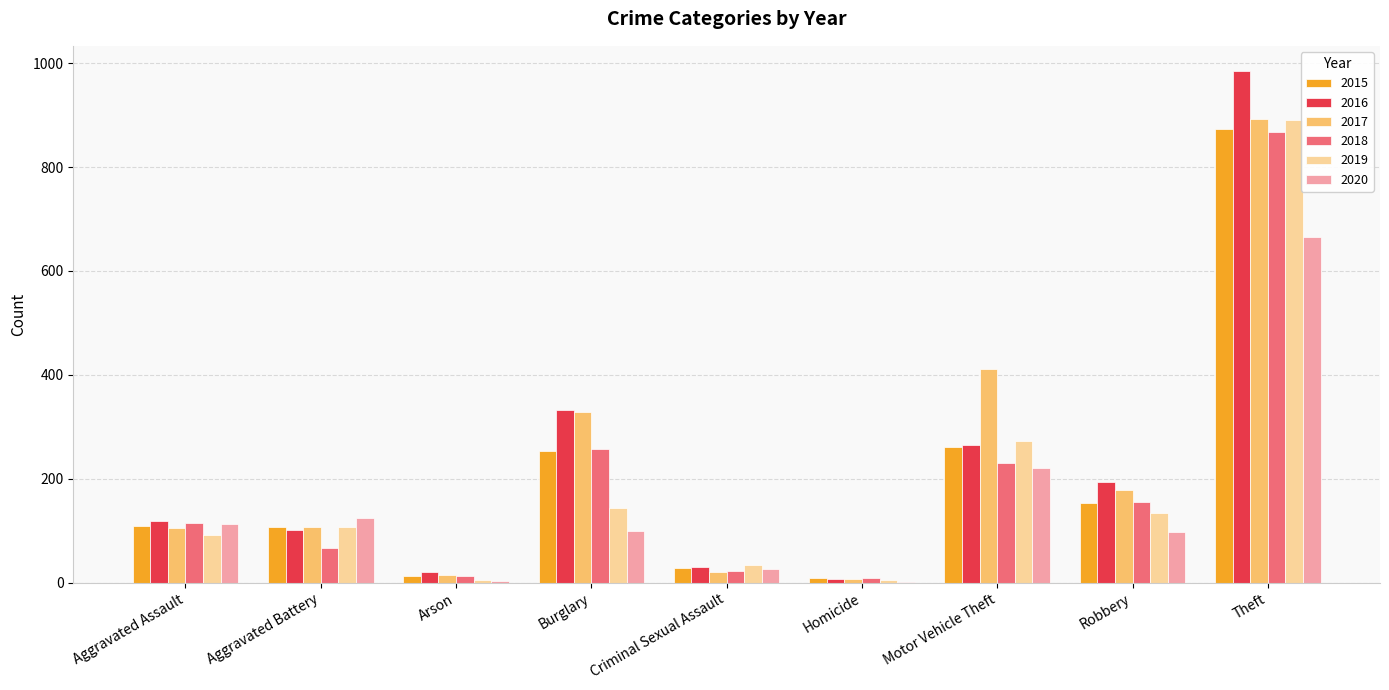

Count the number of categories in the chart.

9